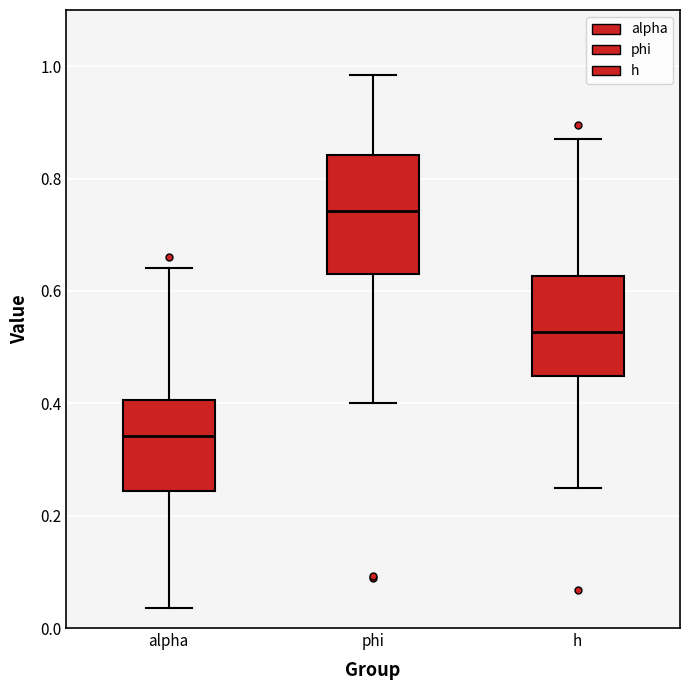

Comparing the boxes themselves (not the whiskers), which one is the tallest?

phi